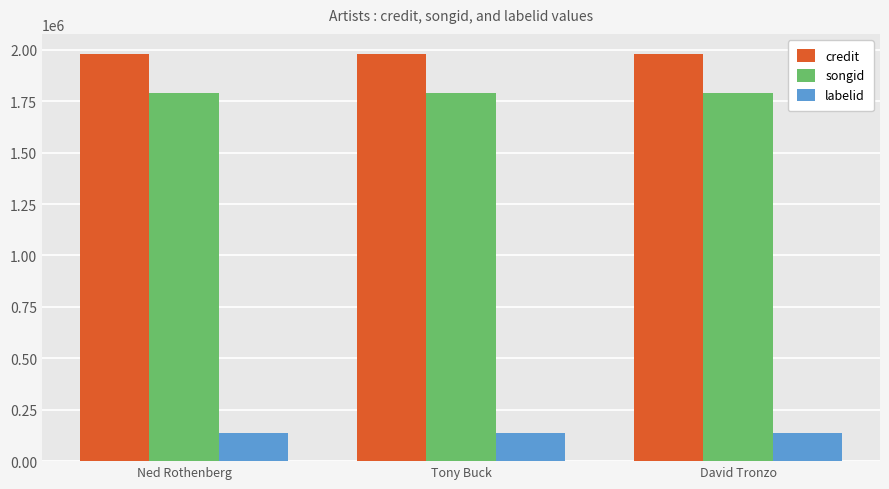

Is it true that songid equals 1789202 at David Tronzo?

True